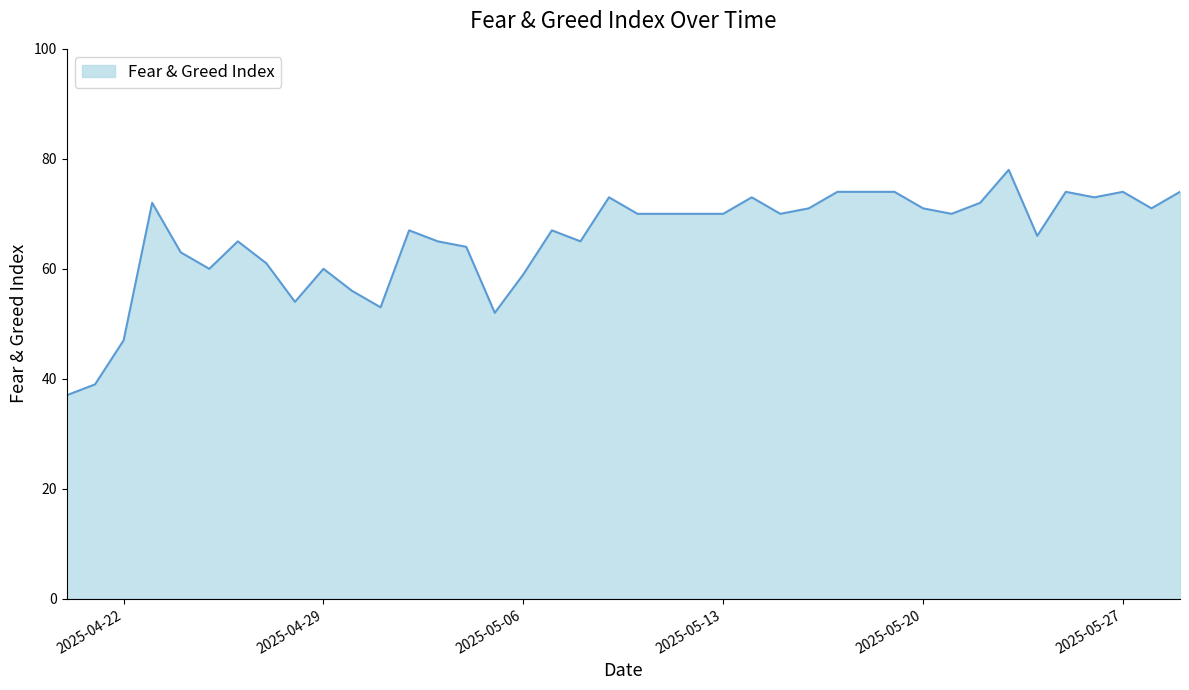

What is the minimum value shown in the chart?

37